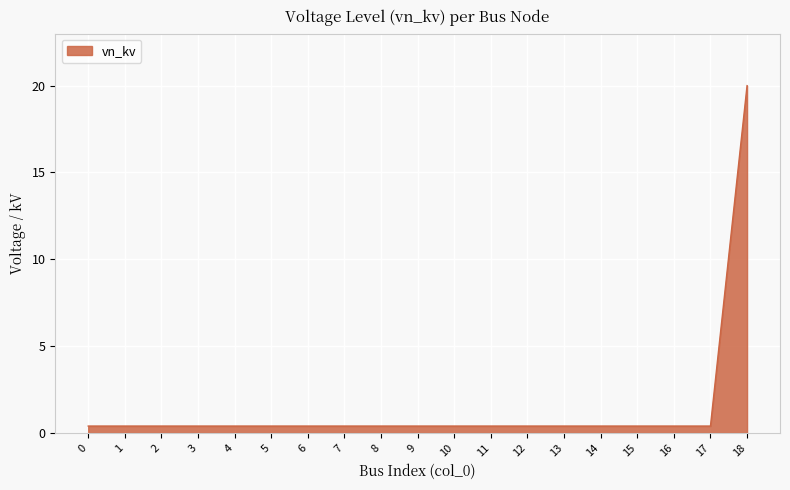

At which category does the chart reach its peak across all series?

18